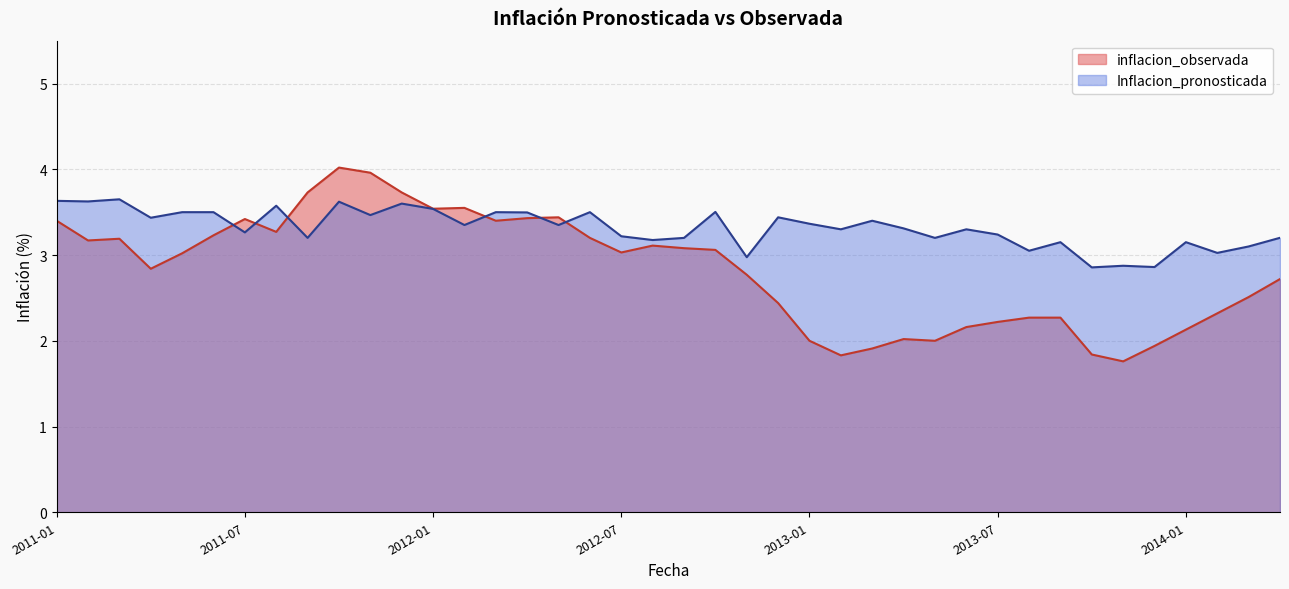

What value does the inflacion_observada series have at 2013-01?

2.0